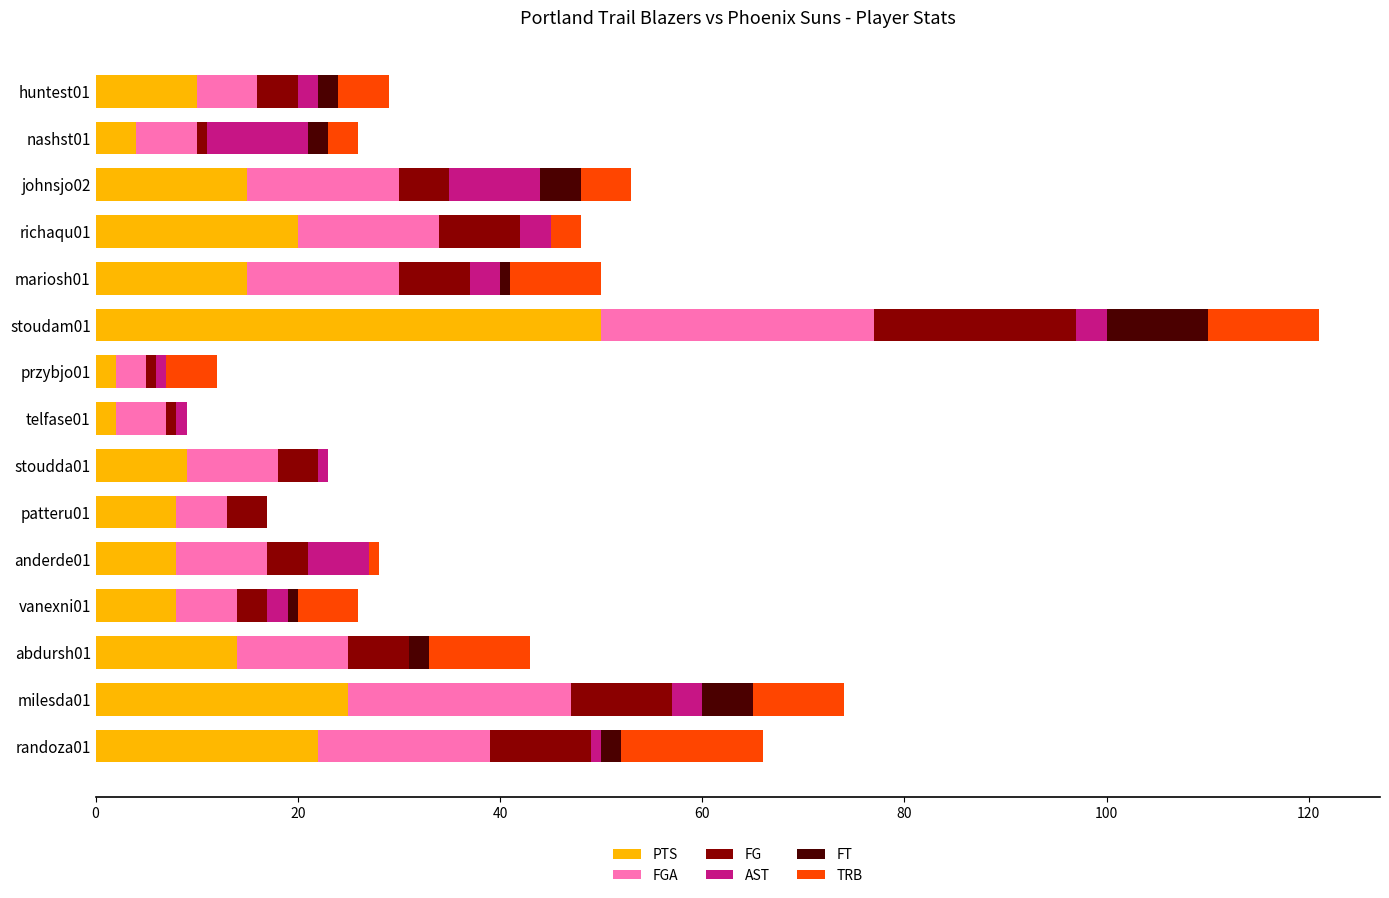

At which category is the sum across all series the highest?

stoudam01